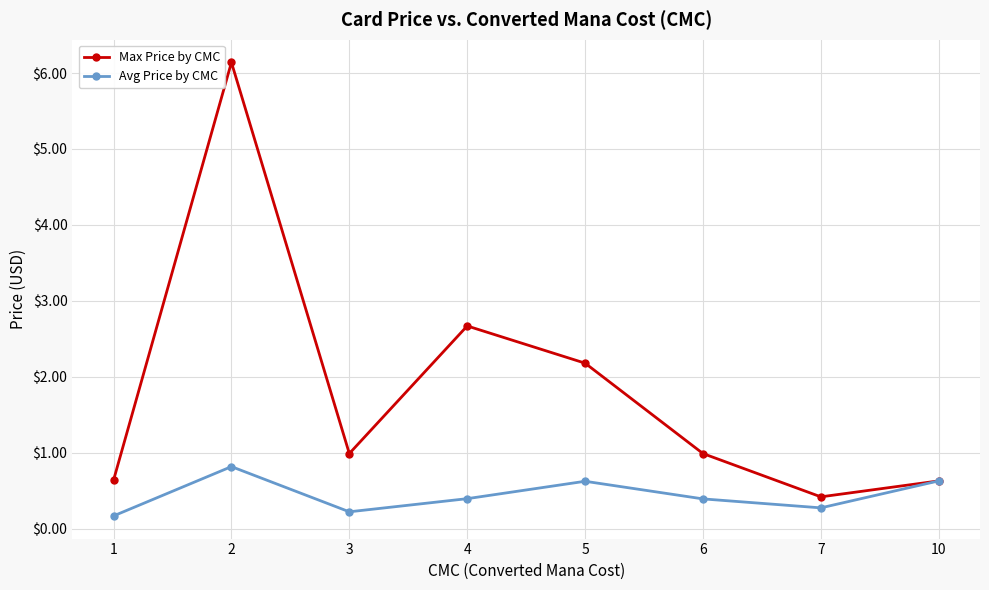

What is the minimum value for Avg Price by CMC?

0.2